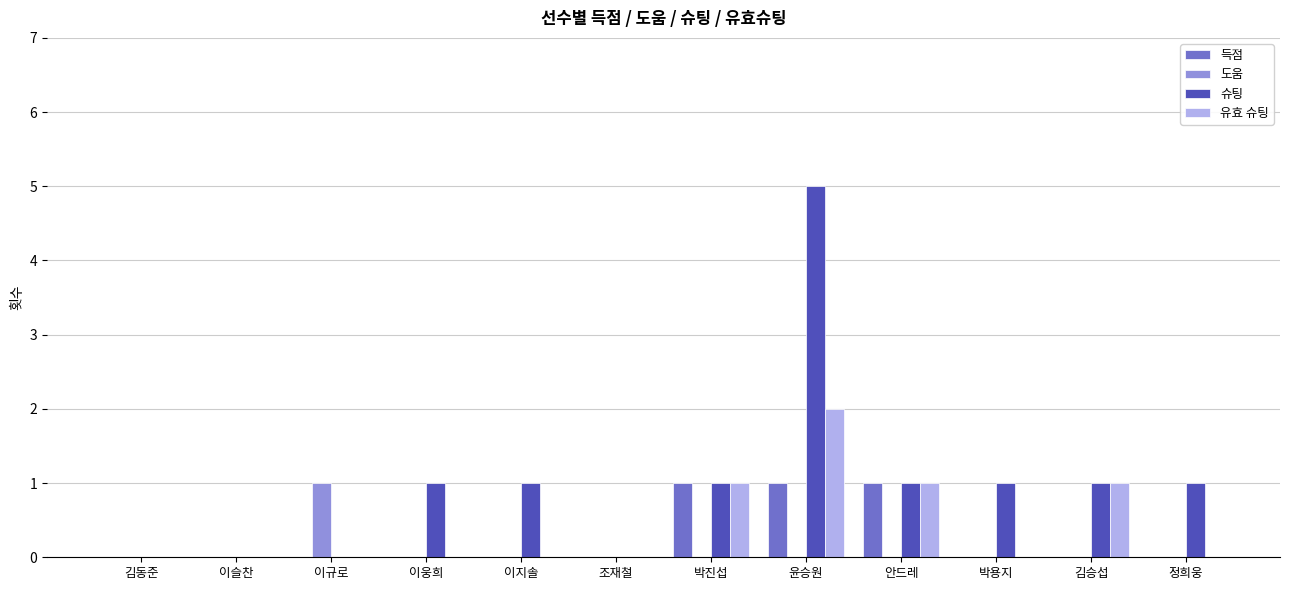

The value of 유효 슈팅 at 정희웅 is -1. True or false?

False